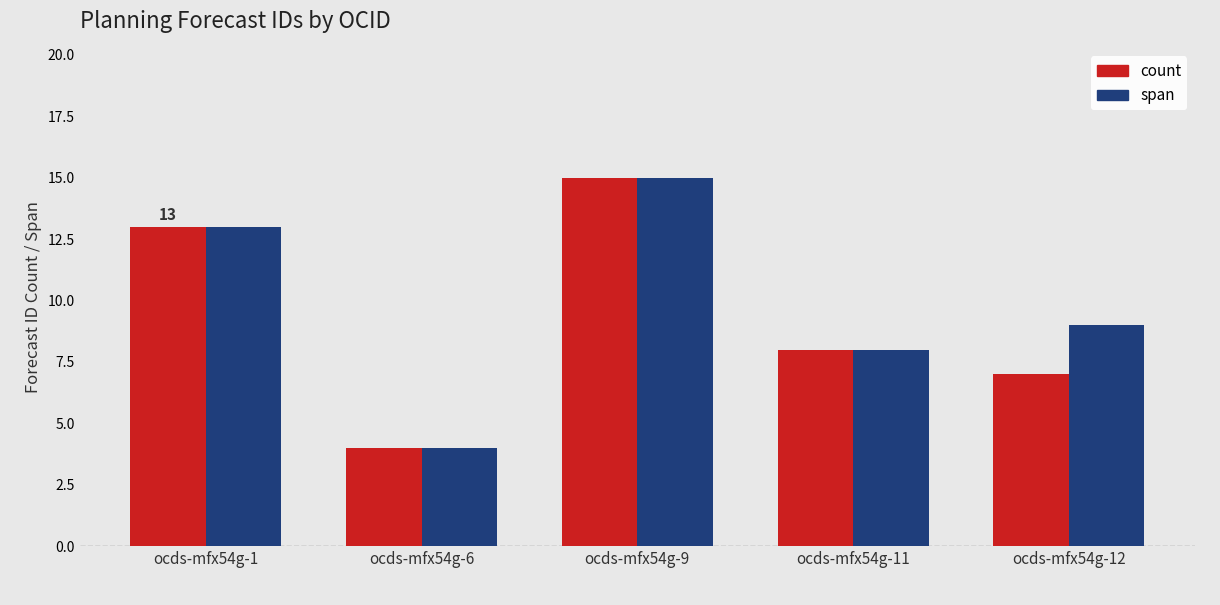

At how many categories does at least one series exceed 11?

2